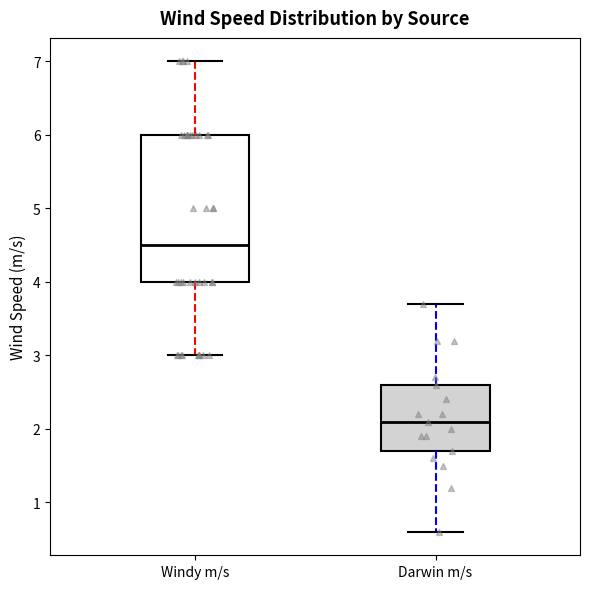

Where is the lower edge of the box for Darwin m/s on the y-axis? The values are not printed on the chart, so give them approximately, as read against the axis.

1.7